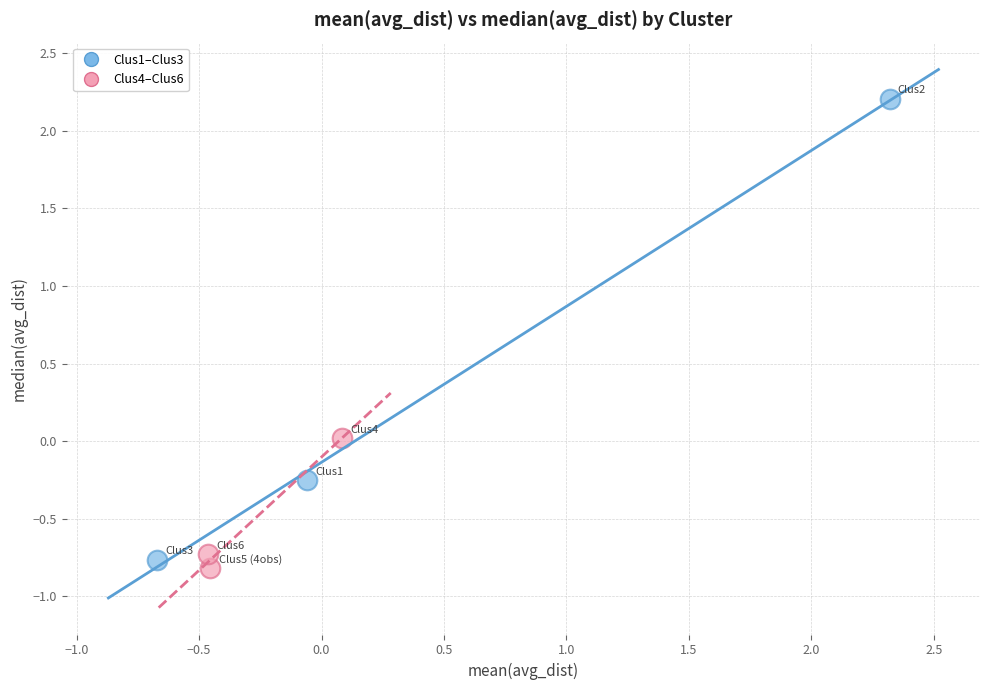

Which series has the widest spread of Y values?

Clus1–Clus3